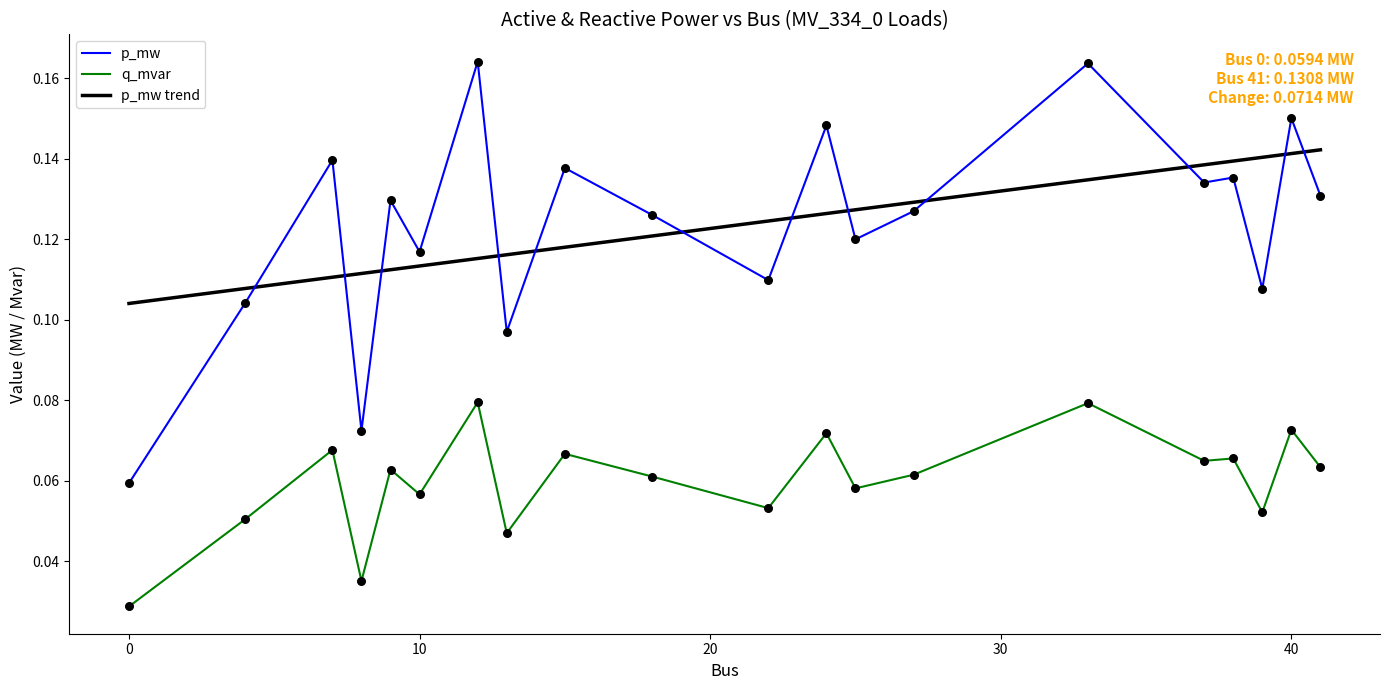

Which series has the largest range (max minus min)?

p_mw